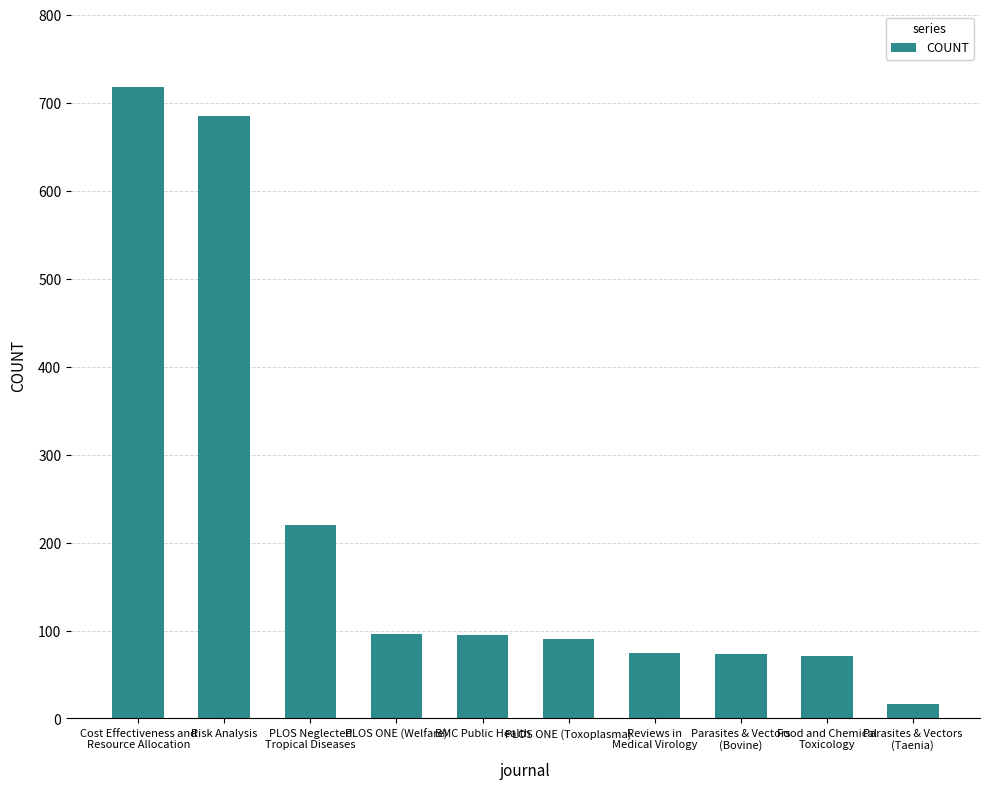

What is the change in value from PLOS Neglected
Tropical Diseases to Reviews in
Medical Virology?

-145